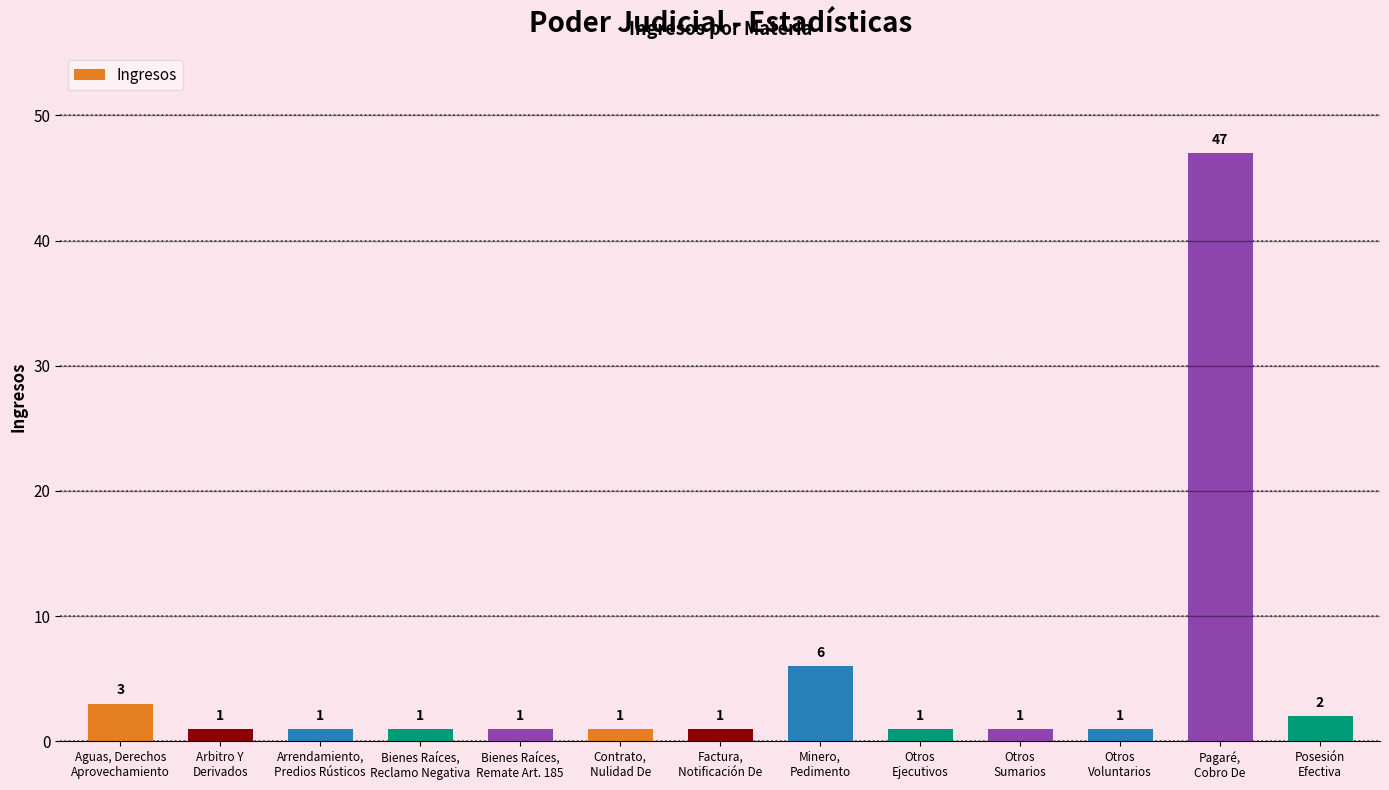

The value at Factura,
Notificación De is 1. True or false?

True